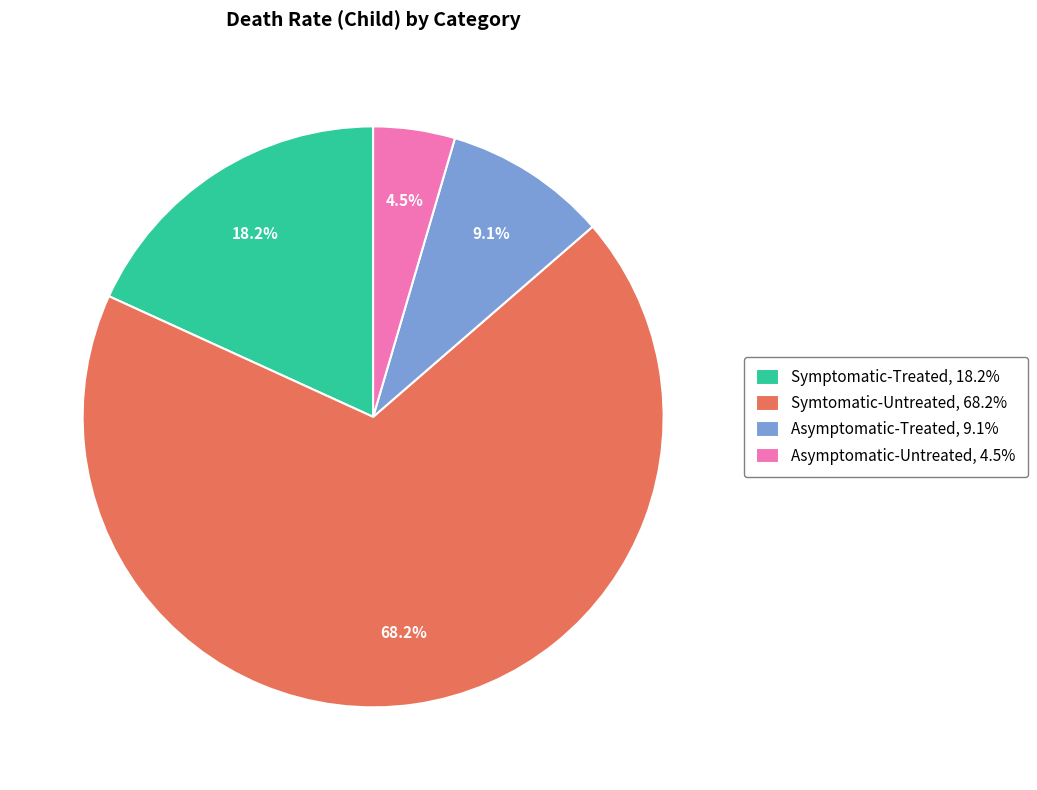

To the nearest percent, what is the average slice percentage?

25%